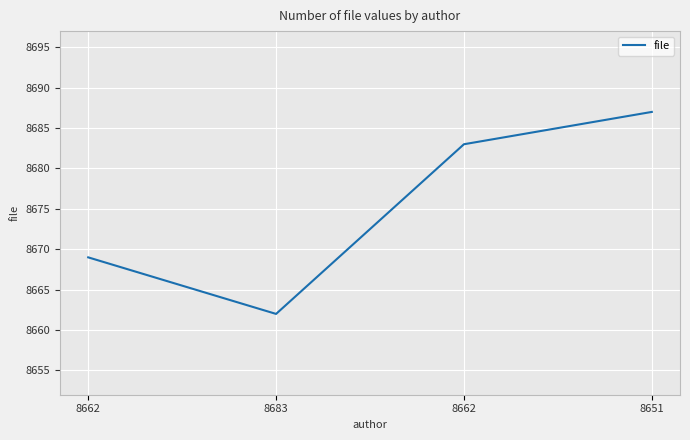

Read the value at 8662.

8683